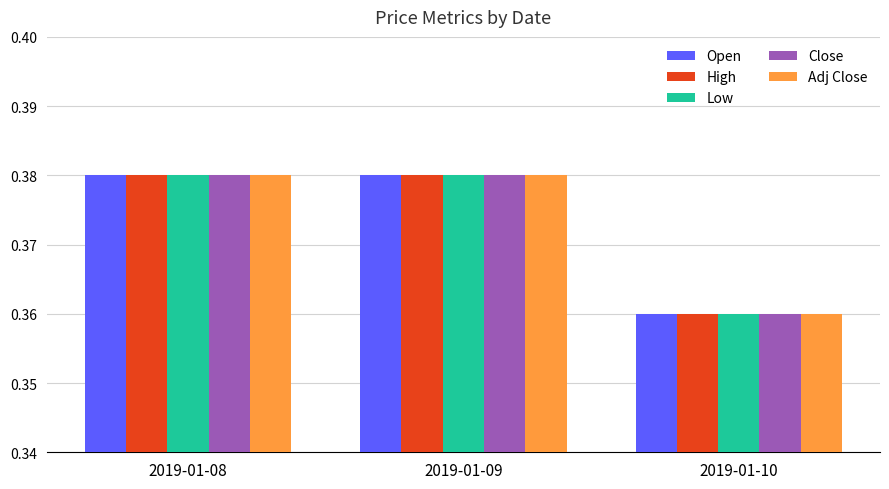

The High series shows 0.2 at 2019-01-09. True or false?

False